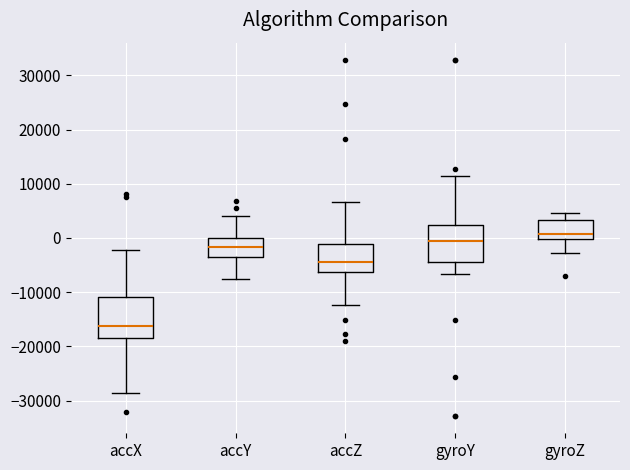

Where is the upper edge of the box for accZ on the y-axis? The values are not printed on the chart, so give them approximately, as read against the axis.

-1000